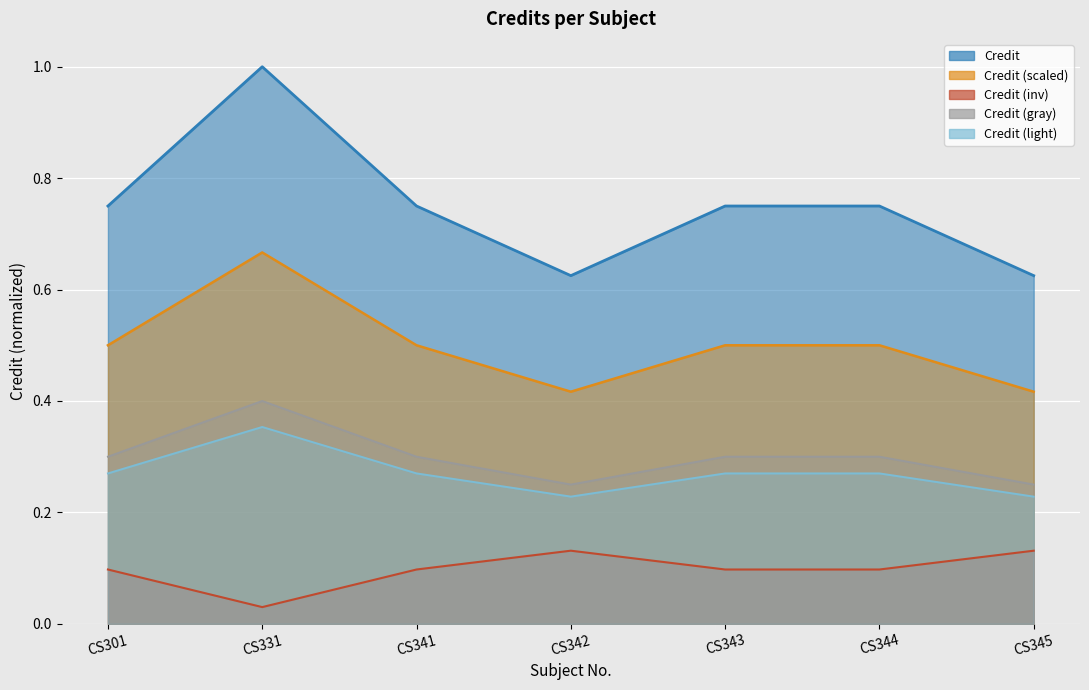

What is the difference between the maximum and minimum values in the Credit light (line) series?

0.1